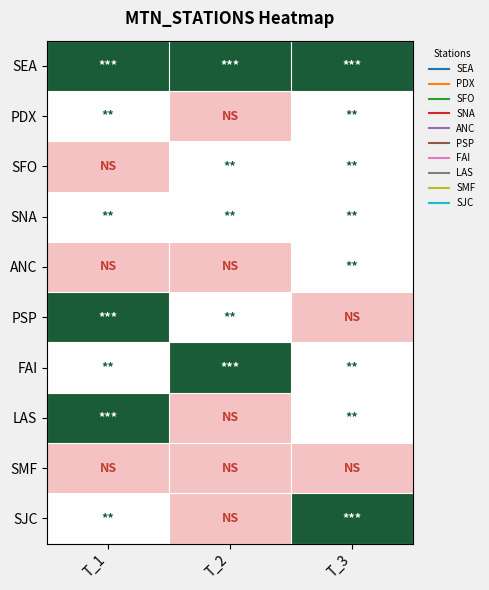

Reading left to right, transcribe all the data shown in this chart.

SEA: T_1=2	T_2=2	T_3=2
PDX: T_1=1	T_2=0	T_3=1
SFO: T_1=0	T_2=1	T_3=1
SNA: T_1=1	T_2=1	T_3=1
ANC: T_1=0	T_2=0	T_3=1
PSP: T_1=2	T_2=1	T_3=0
FAI: T_1=1	T_2=2	T_3=1
LAS: T_1=2	T_2=0	T_3=1
SMF: T_1=0	T_2=0	T_3=0
SJC: T_1=1	T_2=0	T_3=2